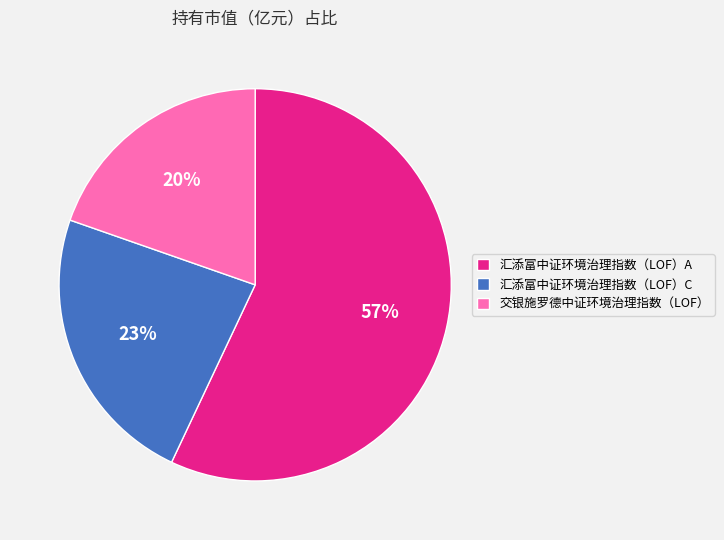

To the nearest percent, what is the combined percentage of 汇添富中证环境治理指数（LOF）C and 交银施罗德中证环境治理指数（LOF）?

43%